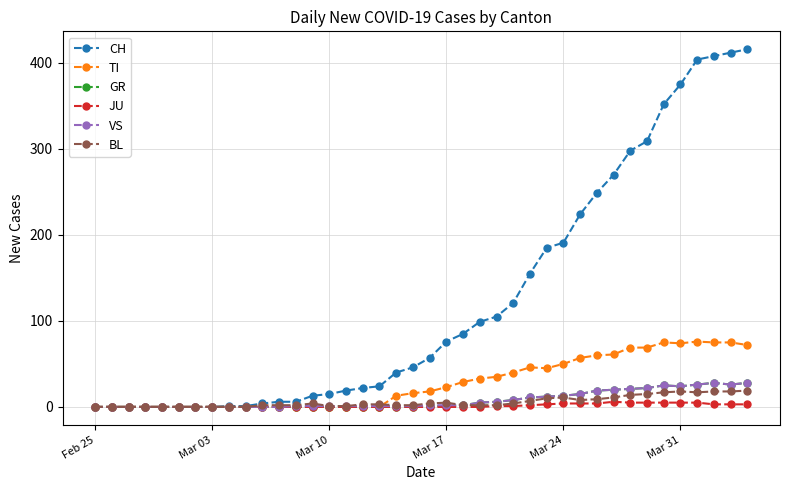

How many lines are shown in the chart?

6